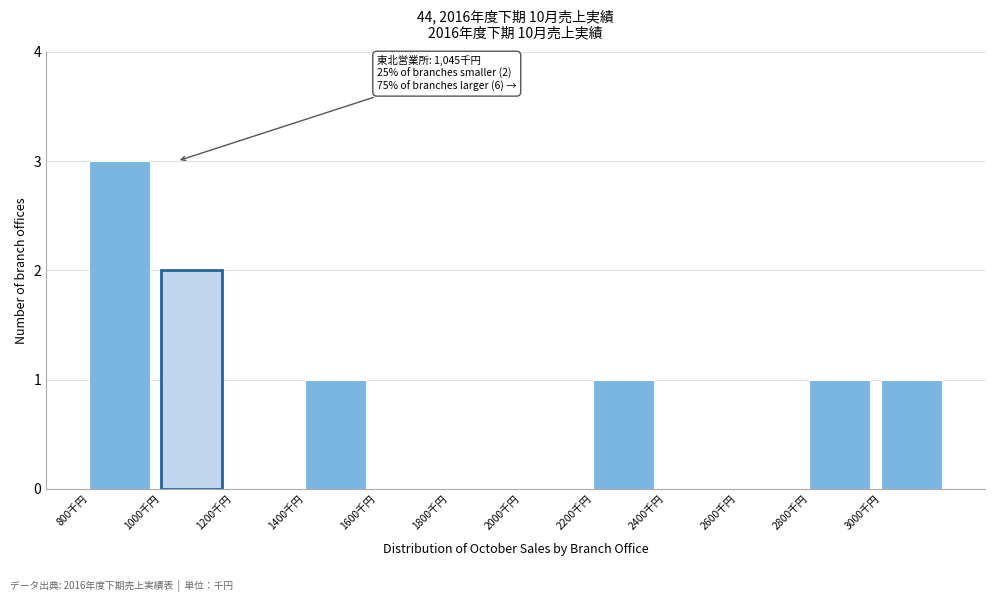

Which range on the x-axis has the tallest bar?

800 to 1000